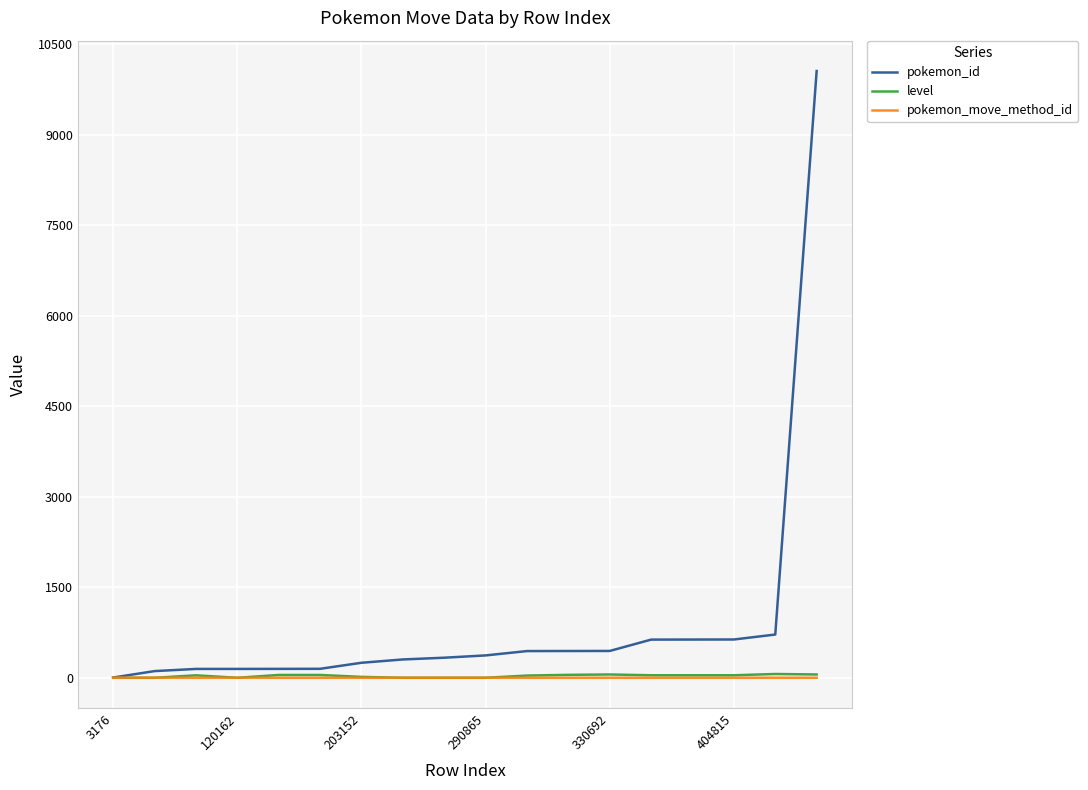

What are all the series names shown in the legend?

pokemon_id, level, pokemon_move_method_id